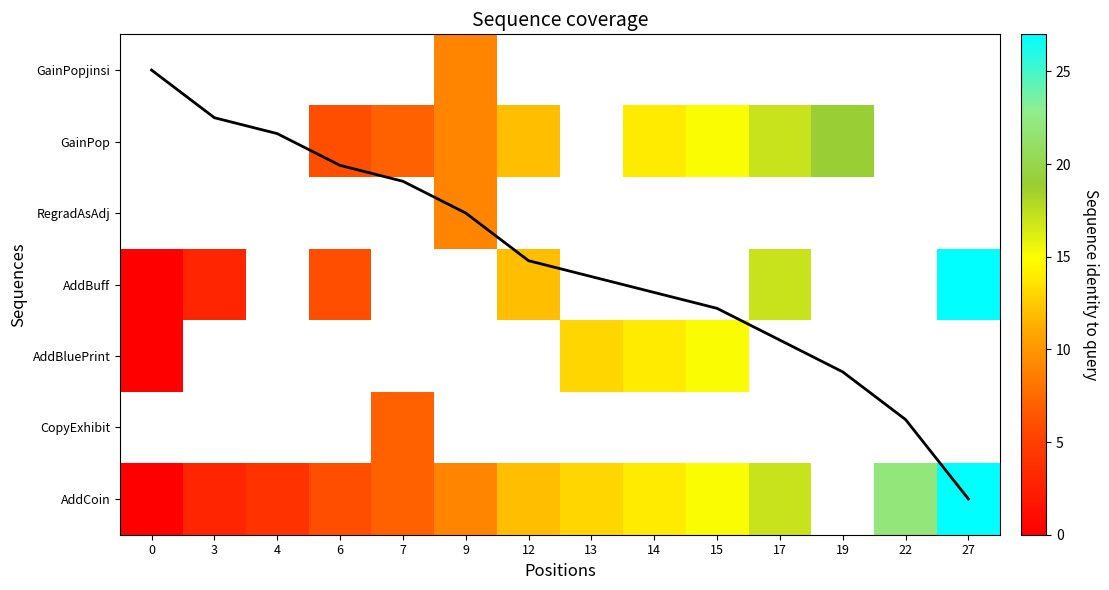

What is the difference between the second highest and minimum values in the AddCoin series?

22.0